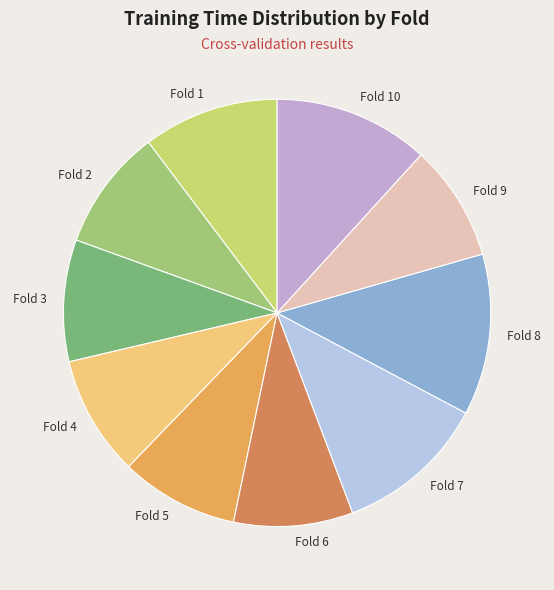

Do Fold 5 and Fold 2 together represent more than half of the pie?

No